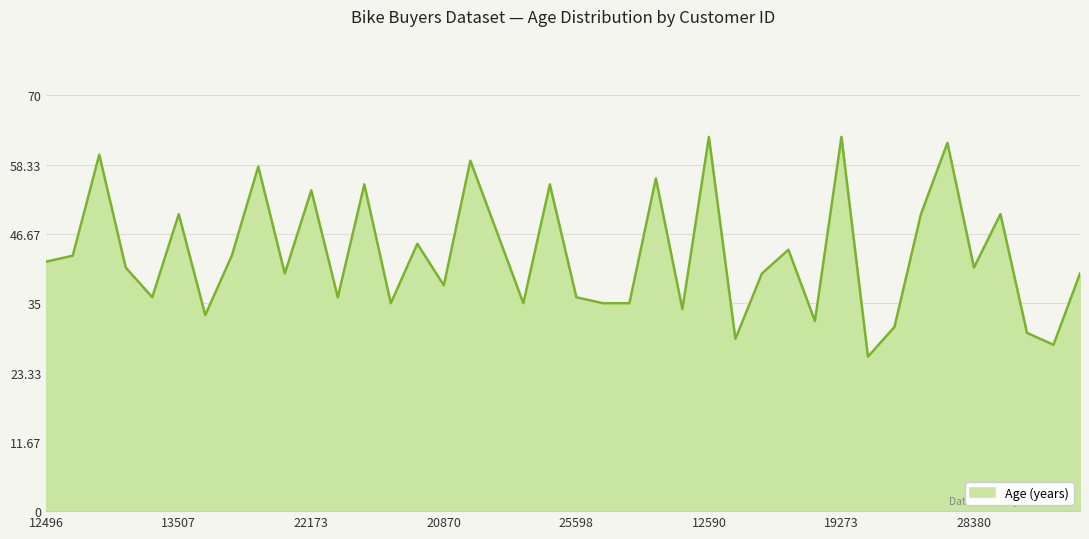

What is the difference between the maximum and minimum values?

37